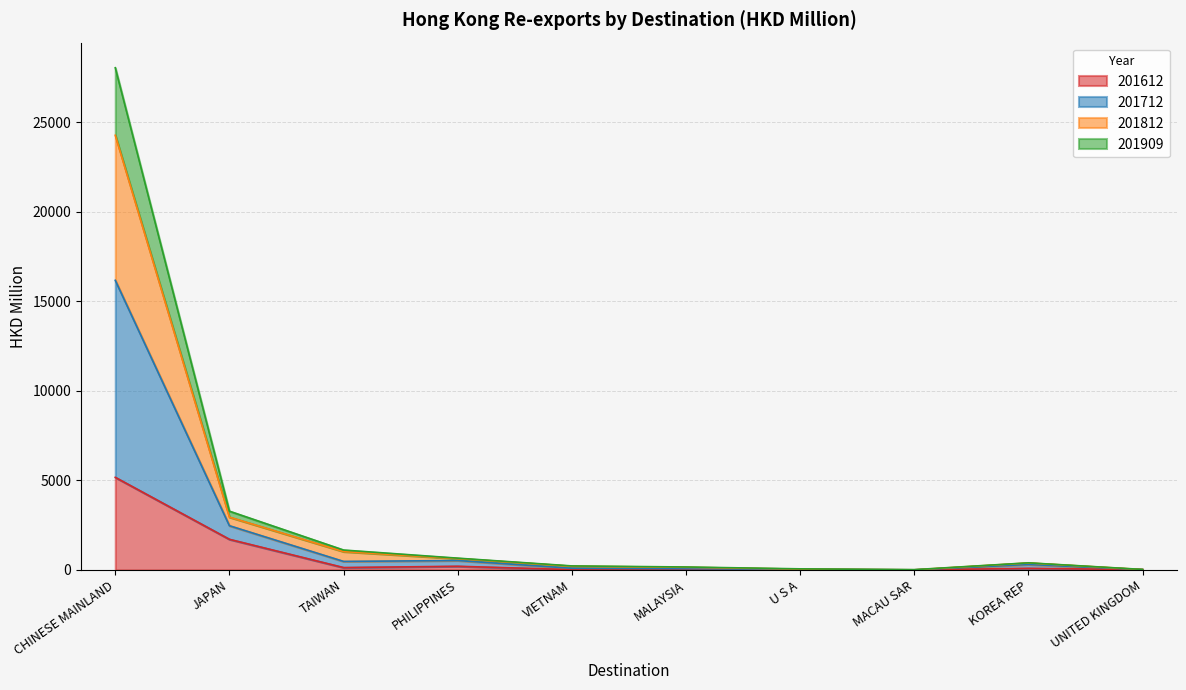

At which category is the sum across all series the highest?

CHINESE MAINLAND